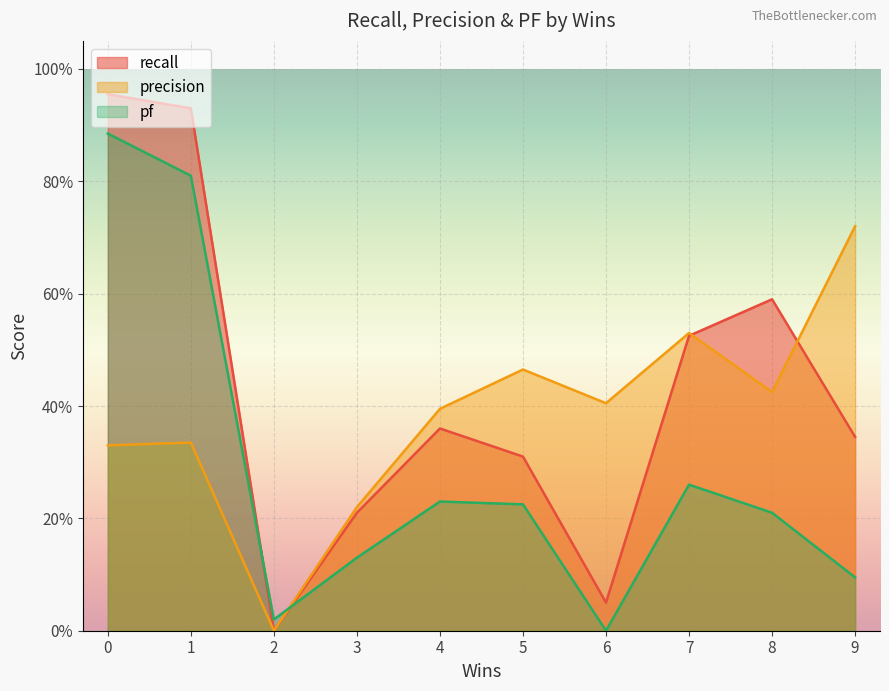

What is the label of the 6th point from the left?

5